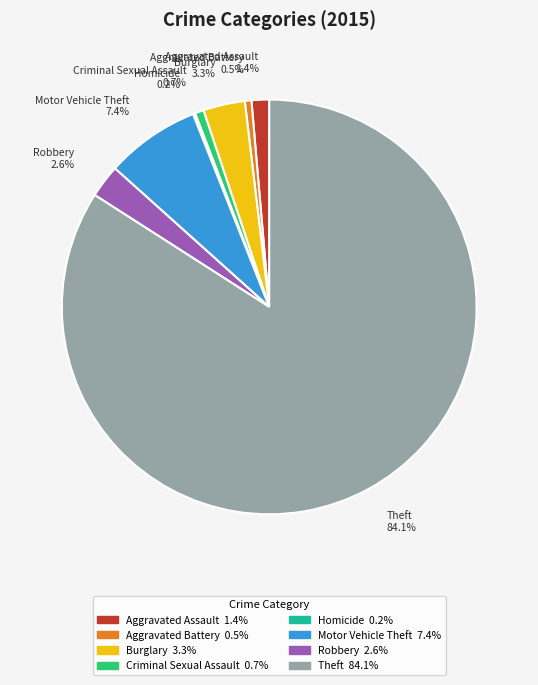

What is the largest slice in the pie chart?

Theft